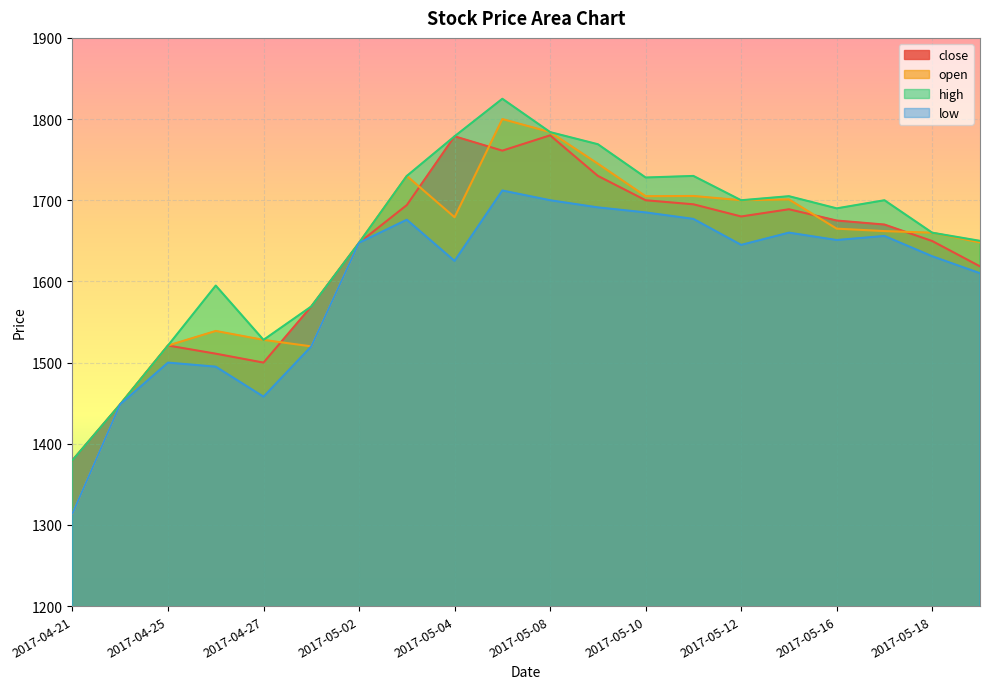

At which label is low closest to 1513?

2017-04-28